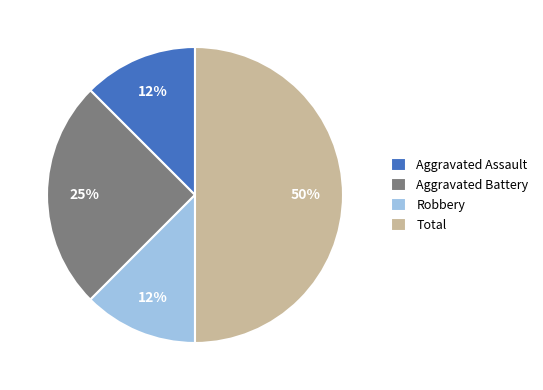

What is the ratio of the value at Aggravated Assault to the value at Aggravated Battery?

0.5